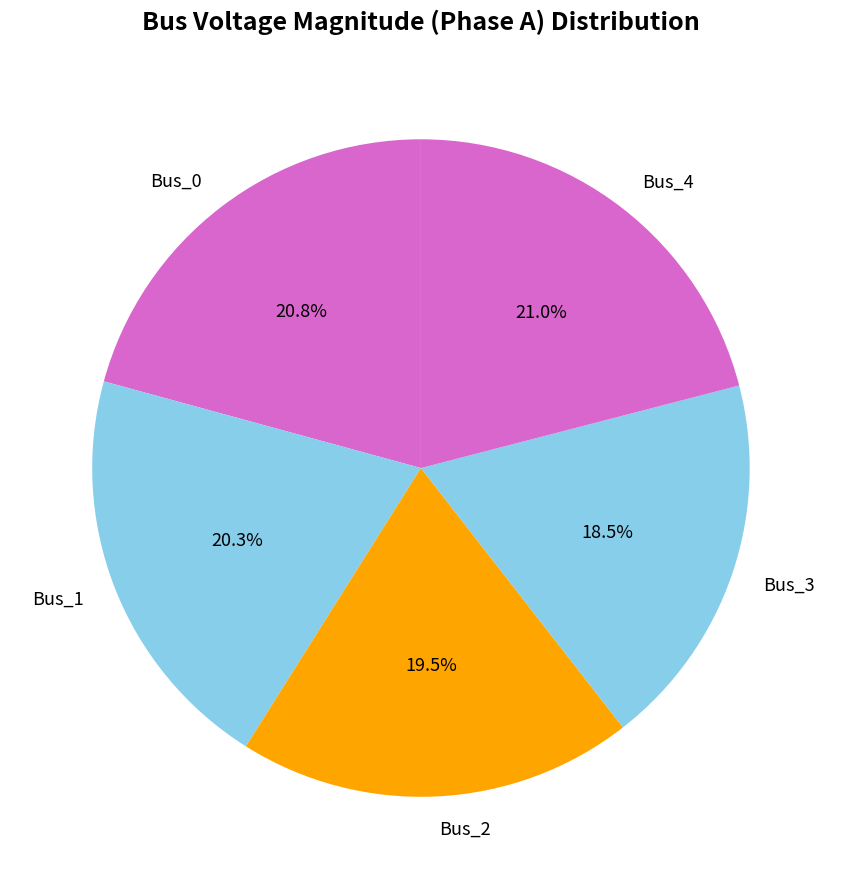

Is it true that Bus_4 is 14% of the pie?

False